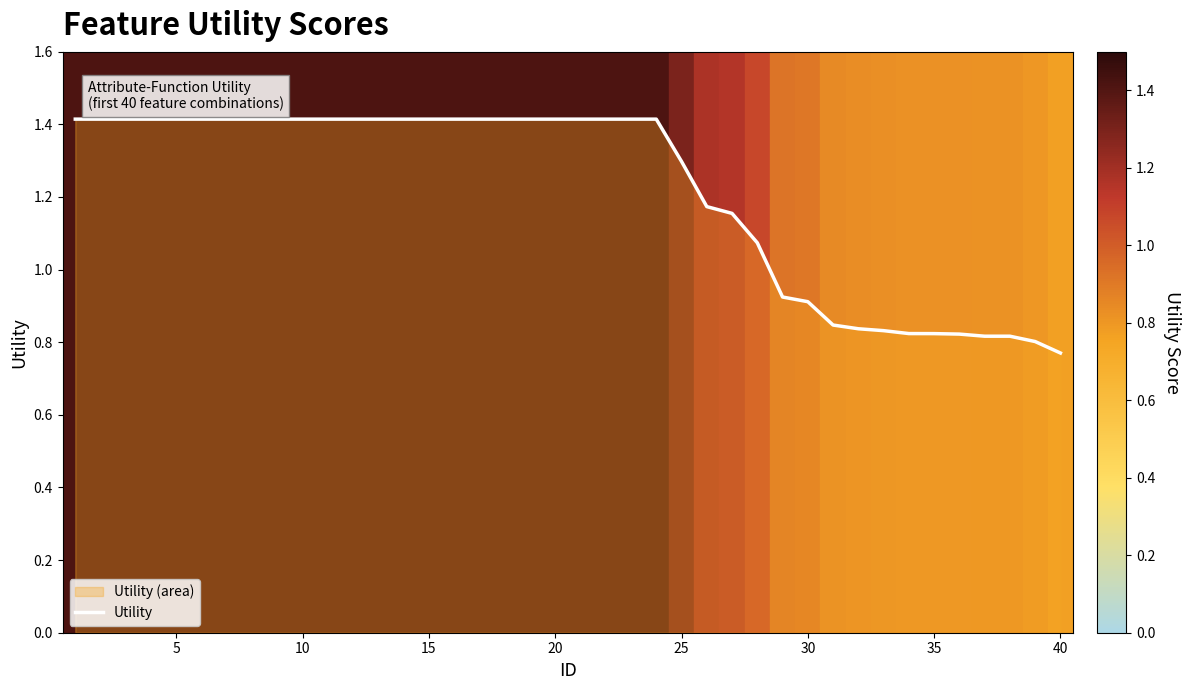

What is the maximum value shown in the chart?

1.4